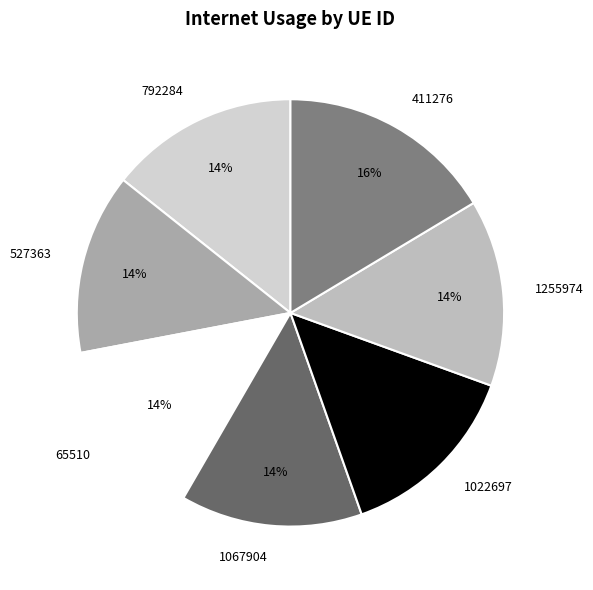

Is there any slice that represents more than half of the pie?

No